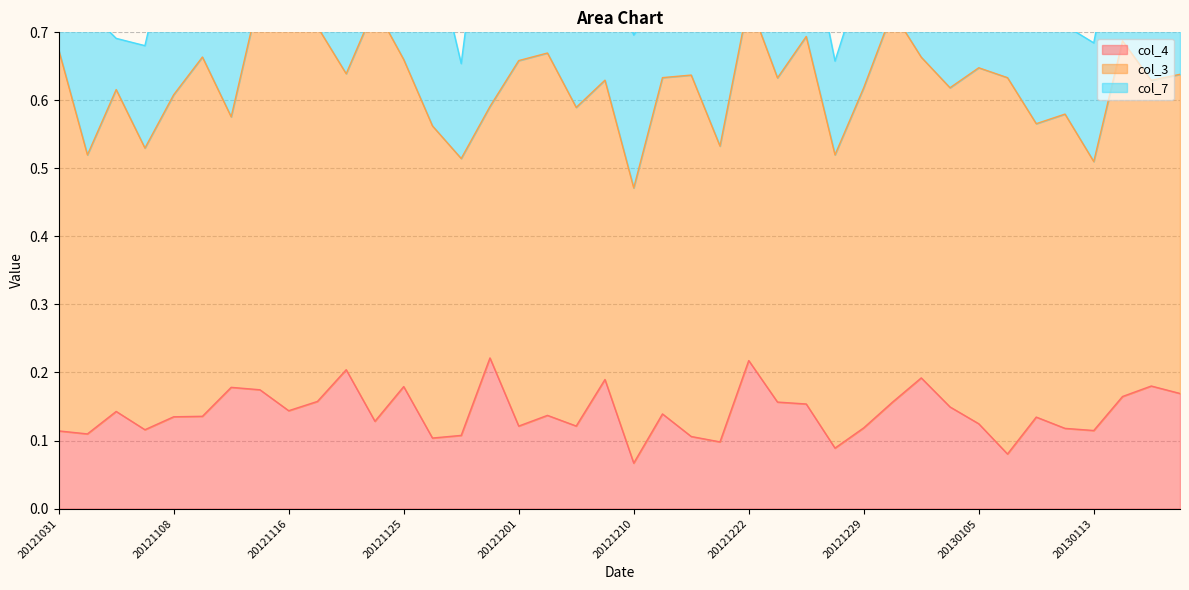

The value of col_3 at 20121210 is 0.6. True or false?

False